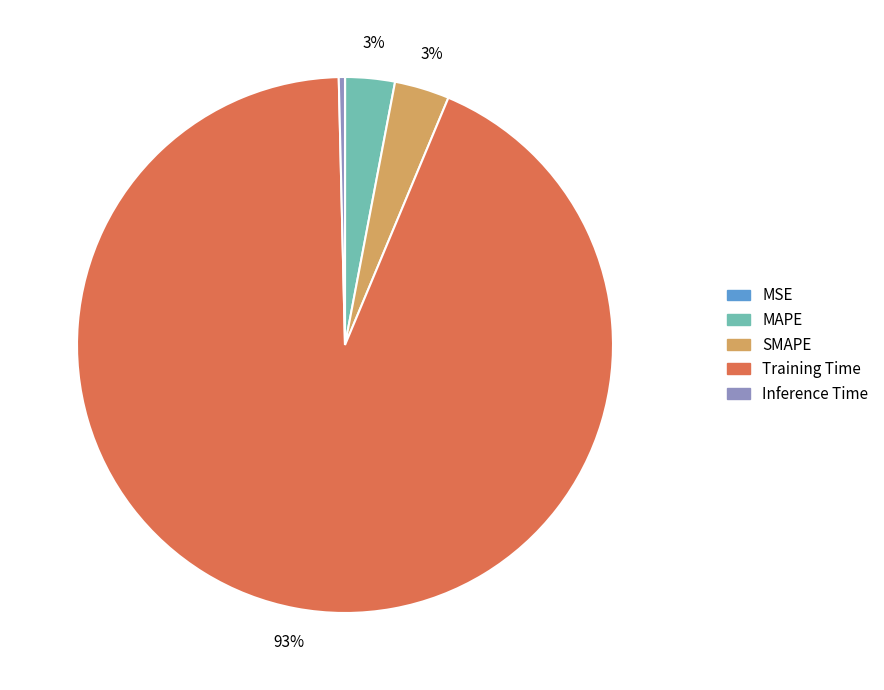

What is the largest slice in the pie chart?

Training Time